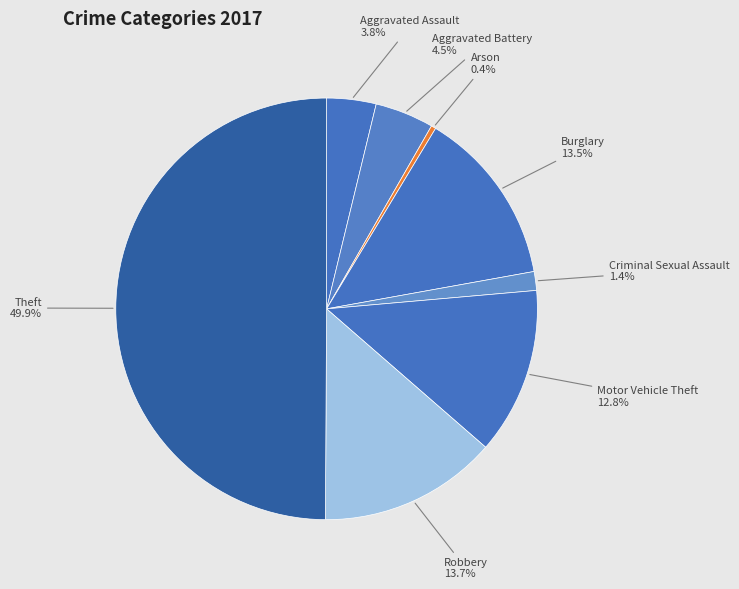

Is Burglary the majority of the pie?

No